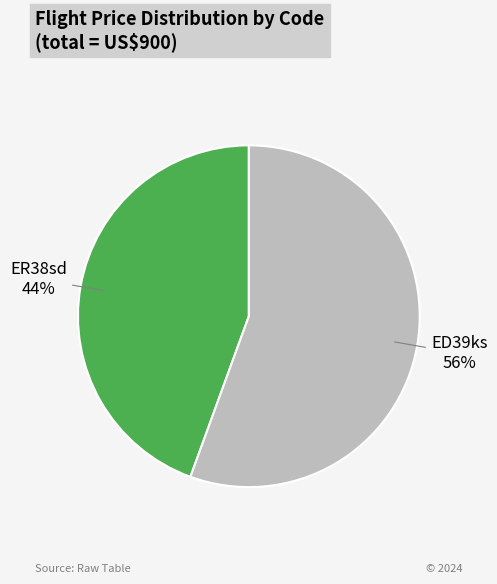

Do ED39ks and ER38sd together represent more than half of the pie?

Yes